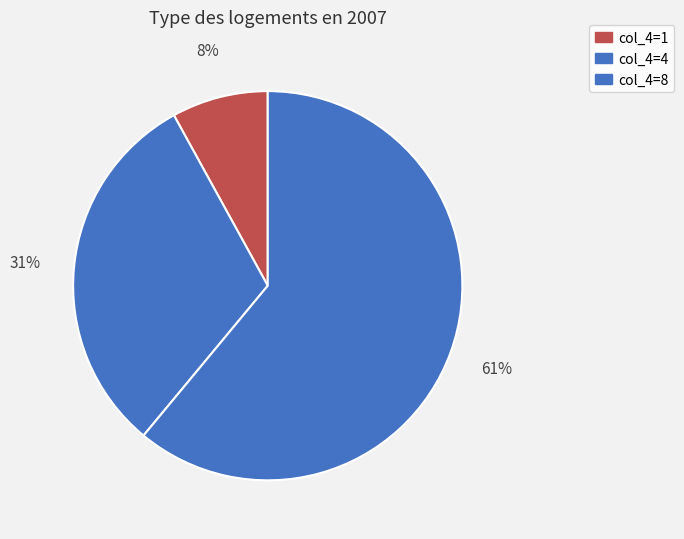

Which category accounts for the majority?

col_4=8